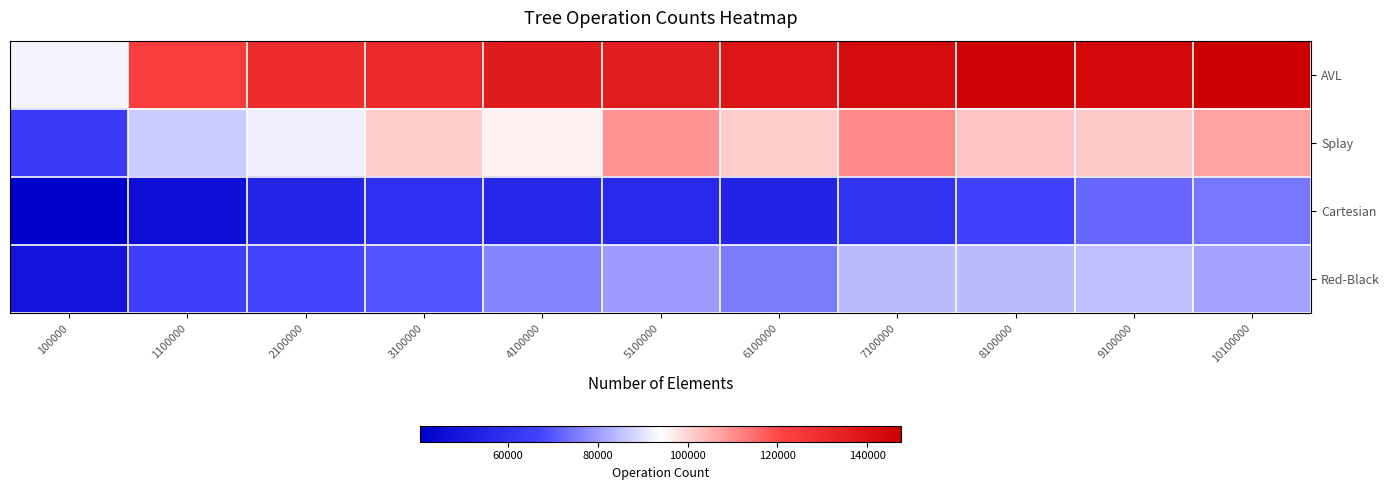

Rank the series at 100000 from highest to lowest value.

AVL, Splay, Red-Black, Cartesian